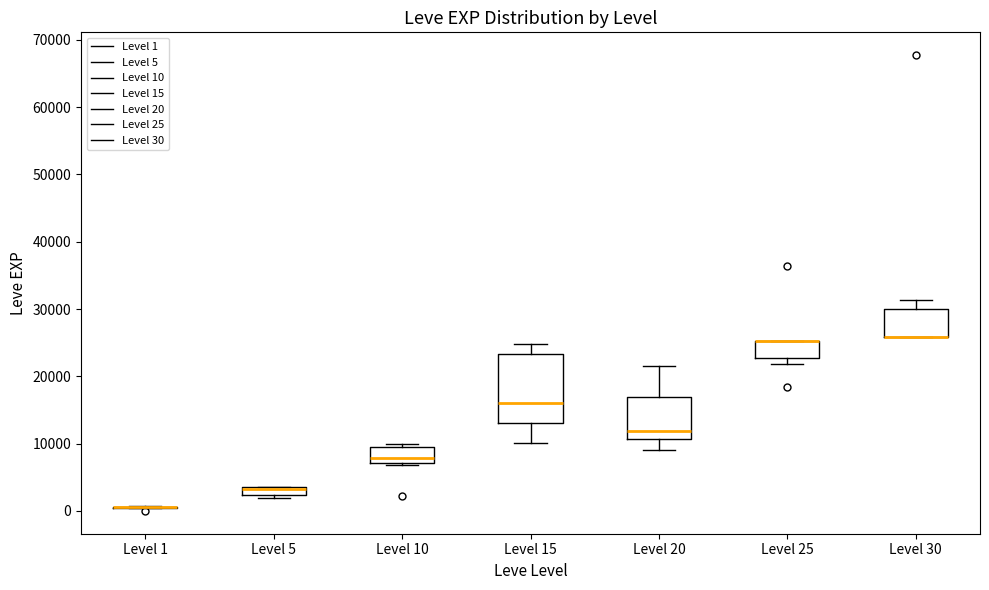

Which box is the tallest, from its lower edge to its upper edge?

Level 15